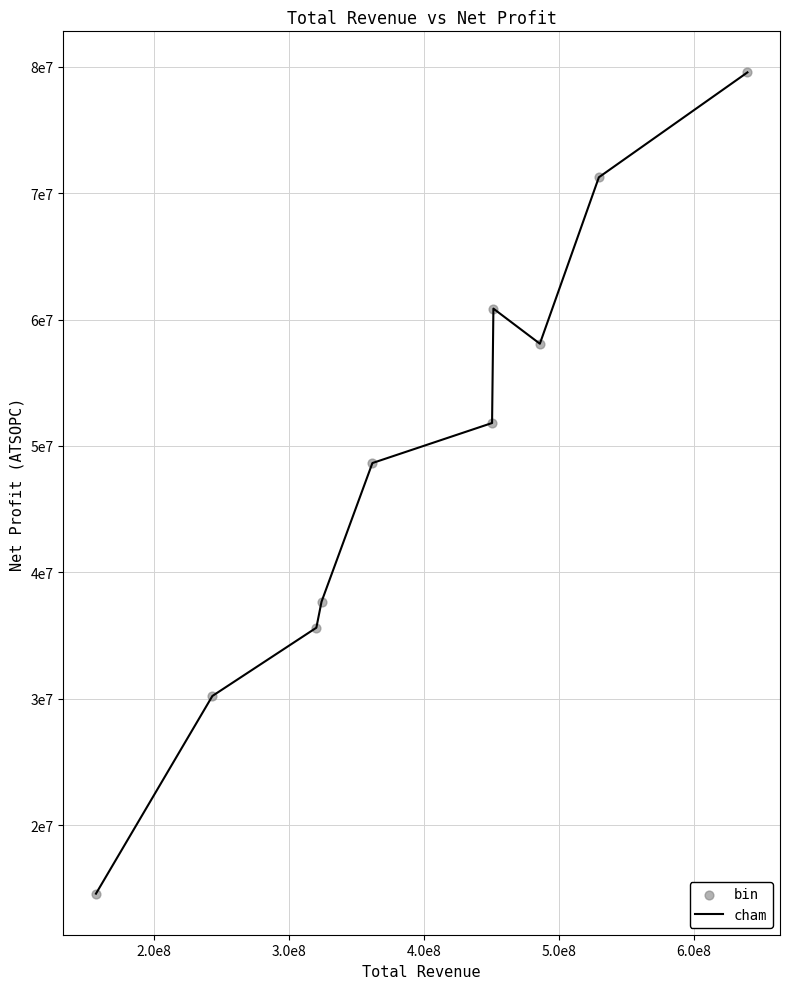

Does the chart have visible grid lines?

Yes